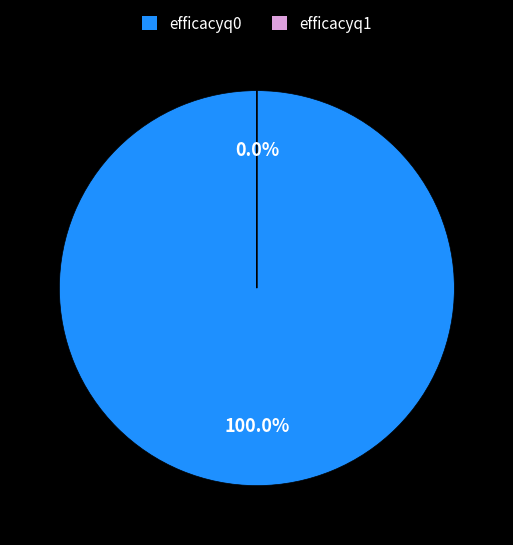

Which slice is the largest?

efficacyq0